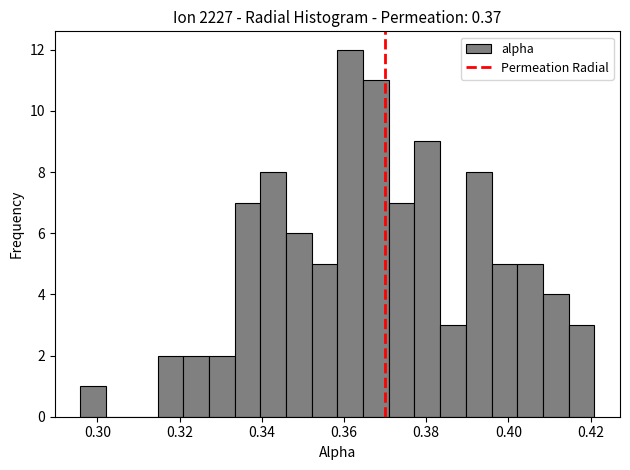

Around what value on the x-axis is the tallest bar? Give the approximate position of its centre, as read against the axis.

0.362